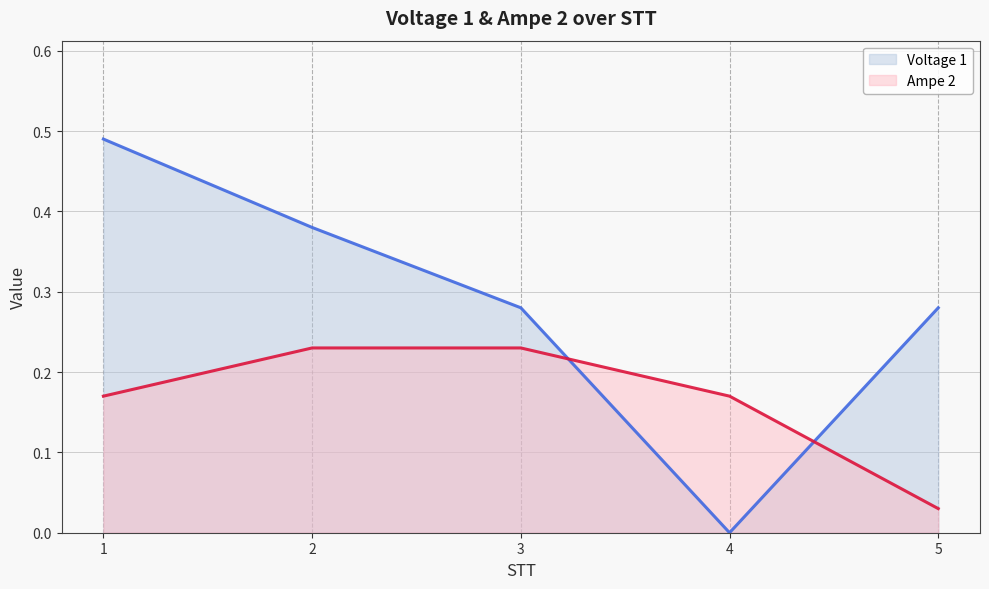

At how many categories does at least one series exceed 0?

5